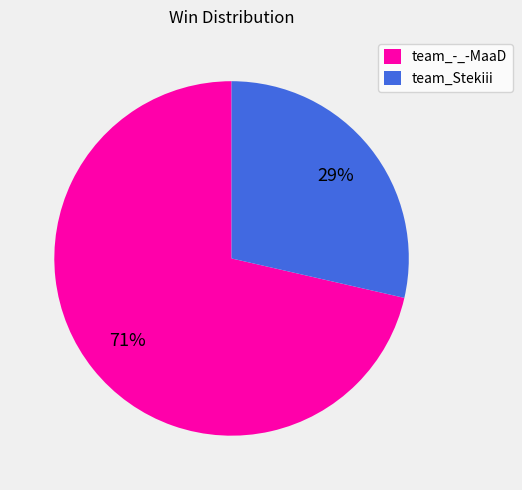

Rank the categories by value from lowest to highest.

team_Stekiii, team_-_-MaaD